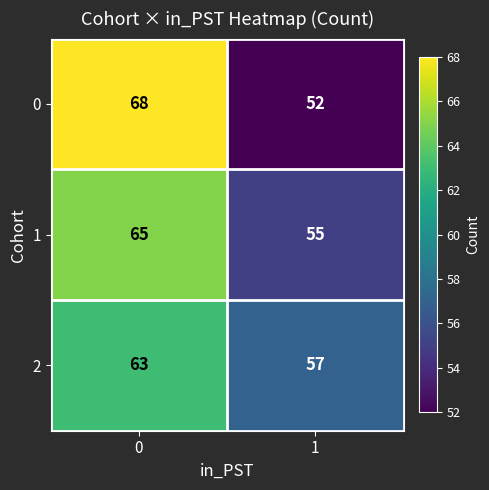

Which series has the largest range (max minus min)?

0